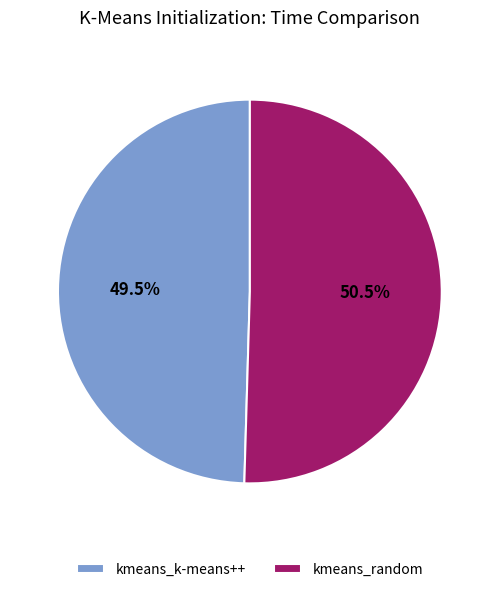

To the nearest percent, what is the difference between the largest and smallest slice percentages?

1%